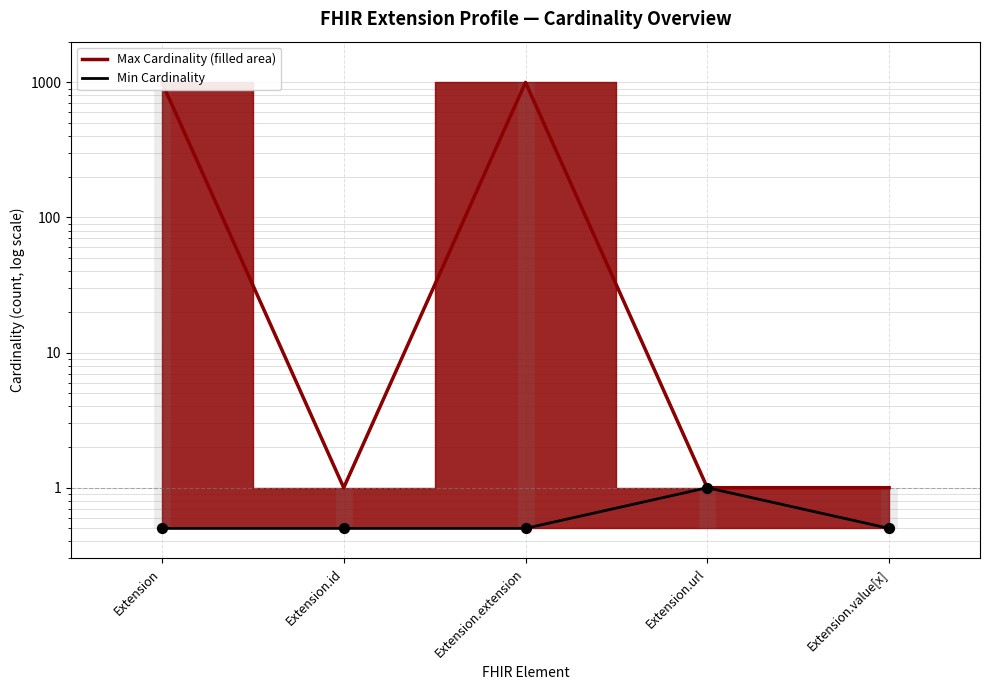

Between Extension.id and Extension.url, which is larger?

Extension.url